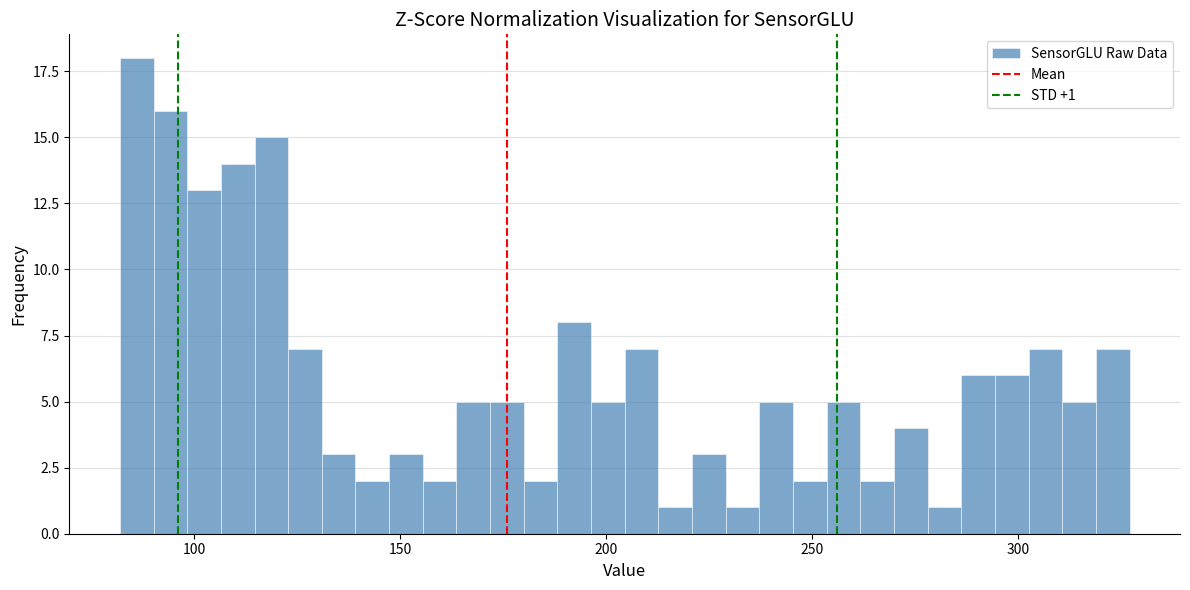

Read against the x-axis, roughly where is the centre of the tallest bar?

85